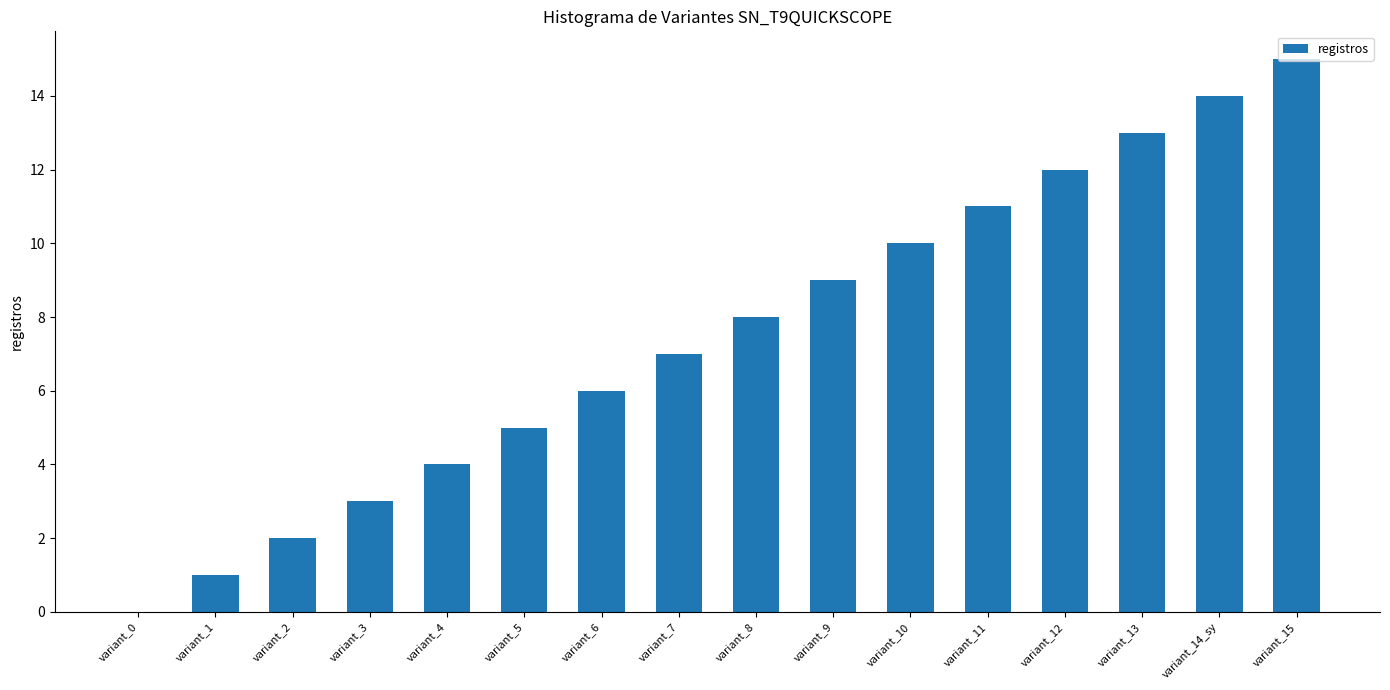

What is the greatest value displayed?

15